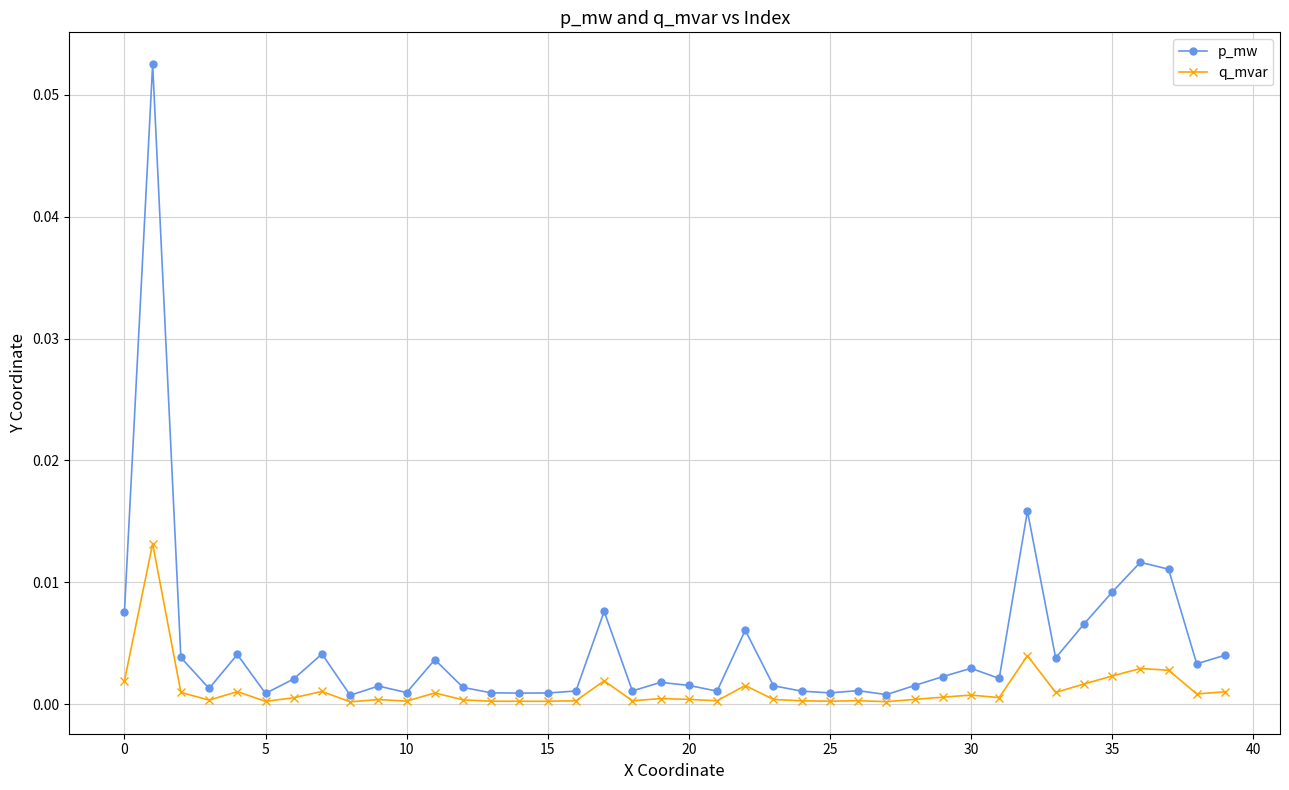

True or false: q_mvar has more than 0 interior local peaks.

True